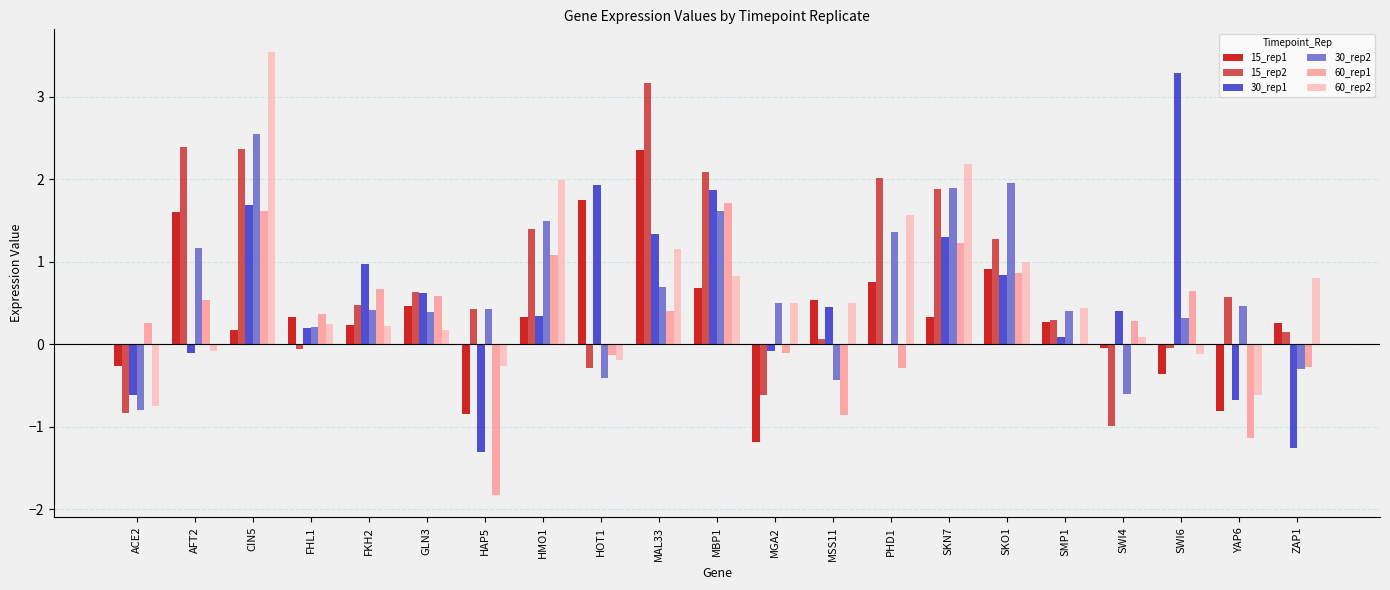

Which category has the highest value across all series?

CIN5